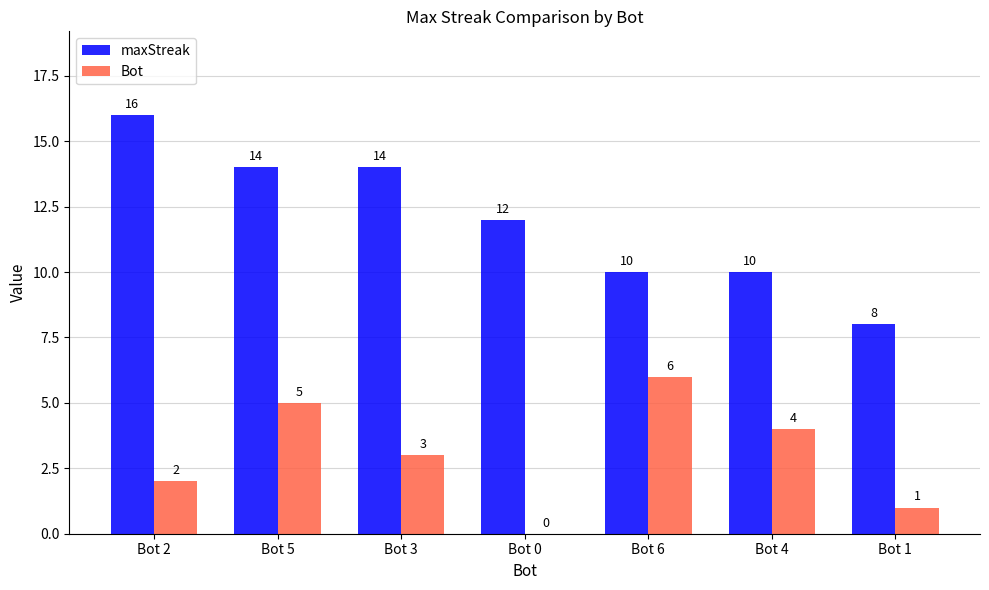

What is the difference between the maxStreak values at Bot 2 and Bot 5?

2